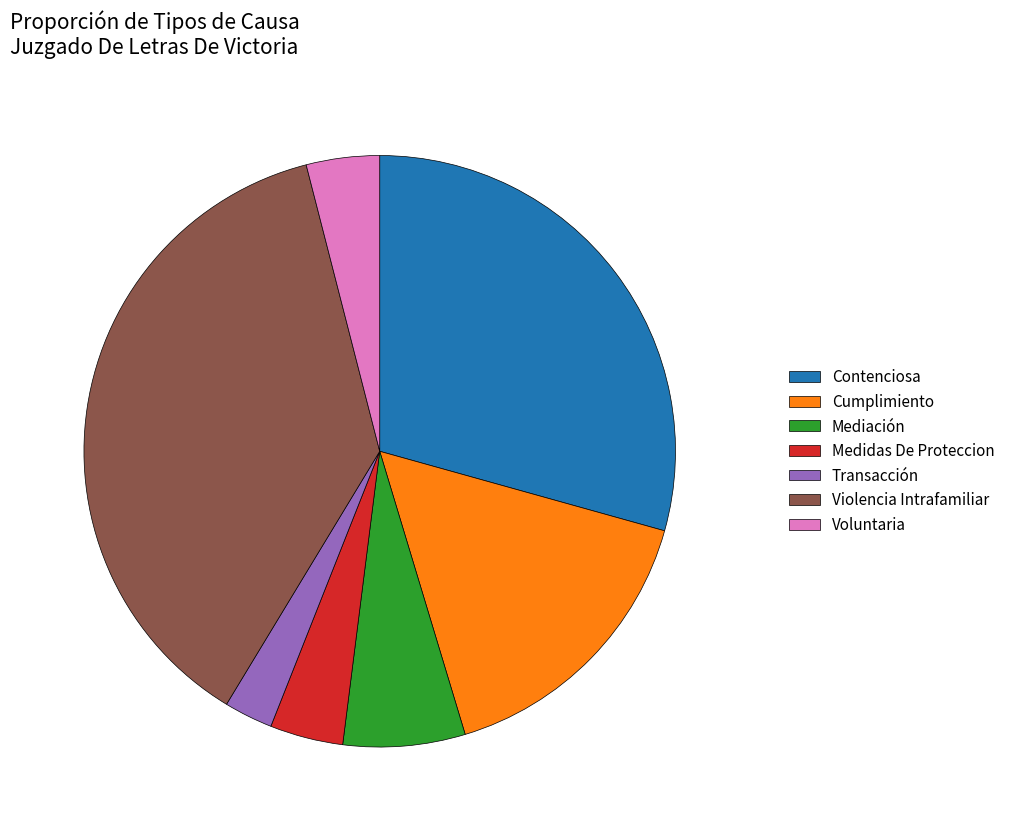

Which has a higher value, Voluntaria or Transacción?

Voluntaria